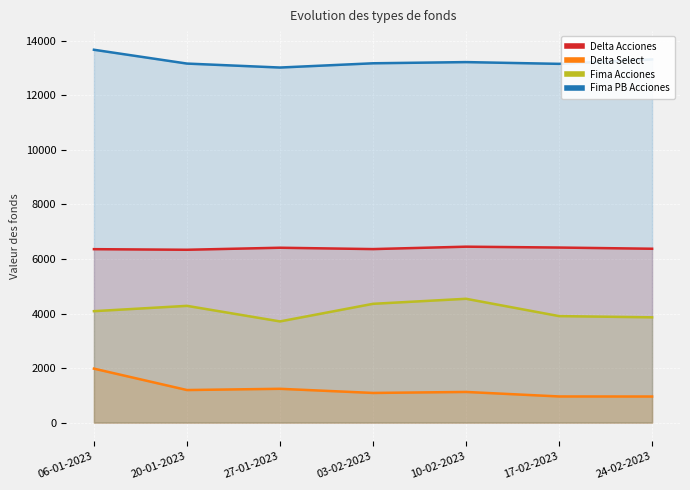

Which series has the widest spread of values?

Delta Select